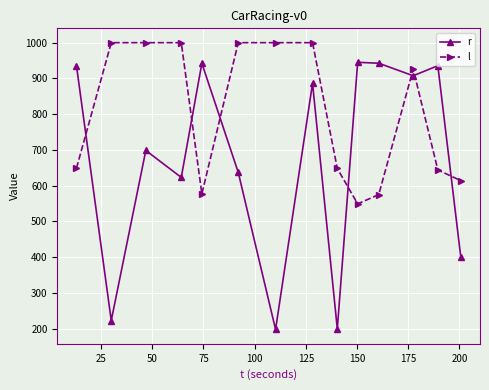

What is the difference between the maximum and minimum values in the r series?

747.4